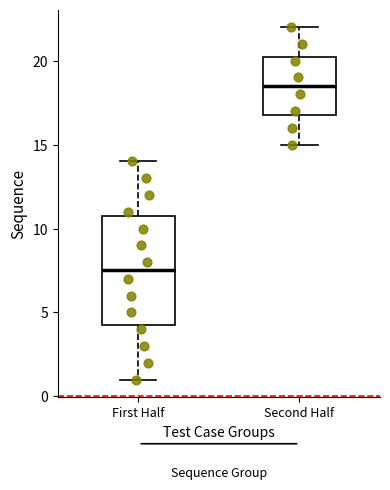

Reading left to right, read every box against the y-axis: the position of its median line, the range the box covers, and the ends of its whiskers. The values are not printed on the chart, so give them approximately, as read against the axis.

First Half: median 7.5, box 4.5 to 11.0, whiskers 1.0 to 14.0
Second Half: median 18.5, box 17.0 to 20.5, whiskers 15.0 to 22.0